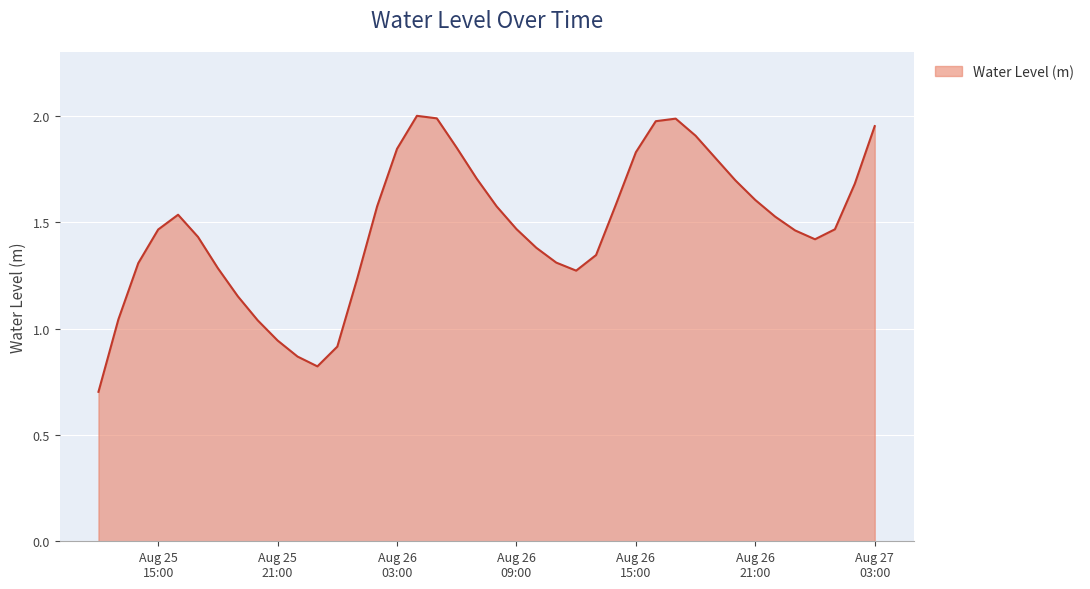

What is the sum of all values?

59.0